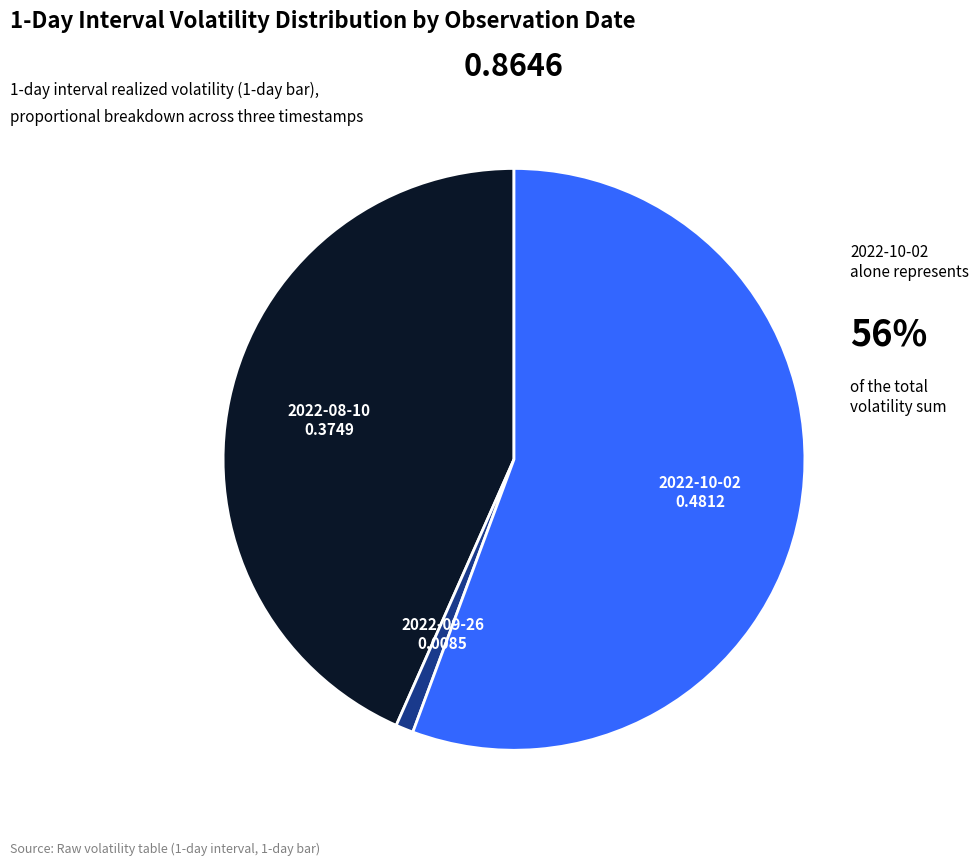

True or false: 2022-08-10 accounts for 53% of the total.

False